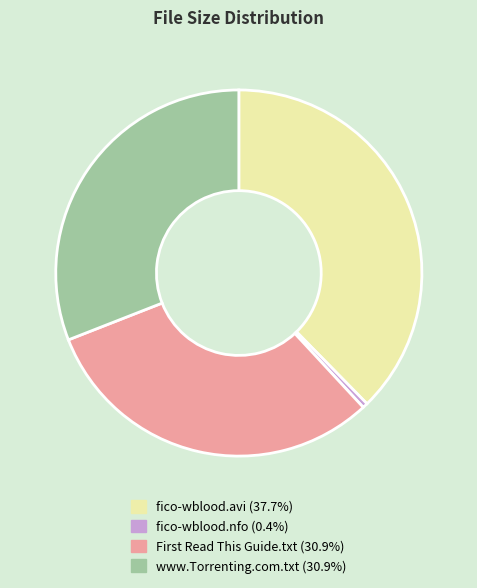

Is there any slice that represents more than half of the pie?

No